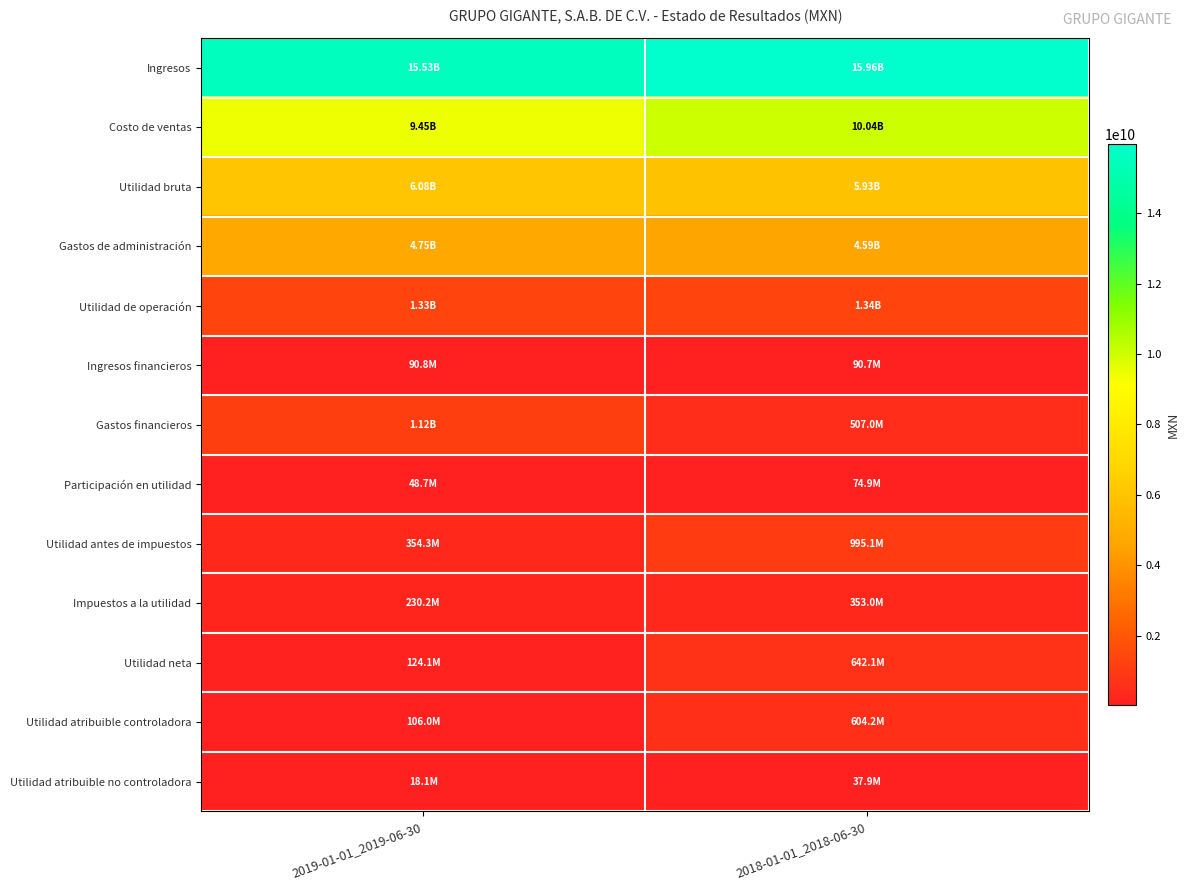

What is the difference between the highest and lowest values at 2019-01-01_2019-06-30?

15514430000